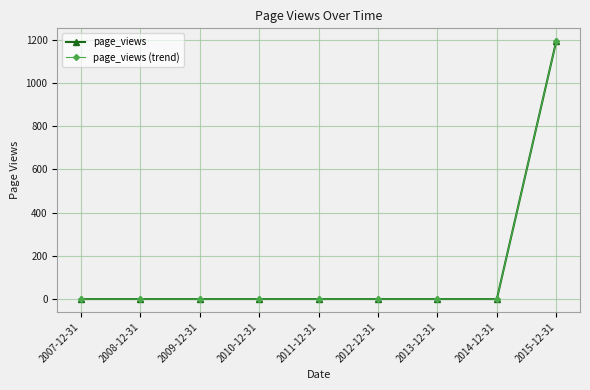

Is this an area chart (filled region under the line)?

No